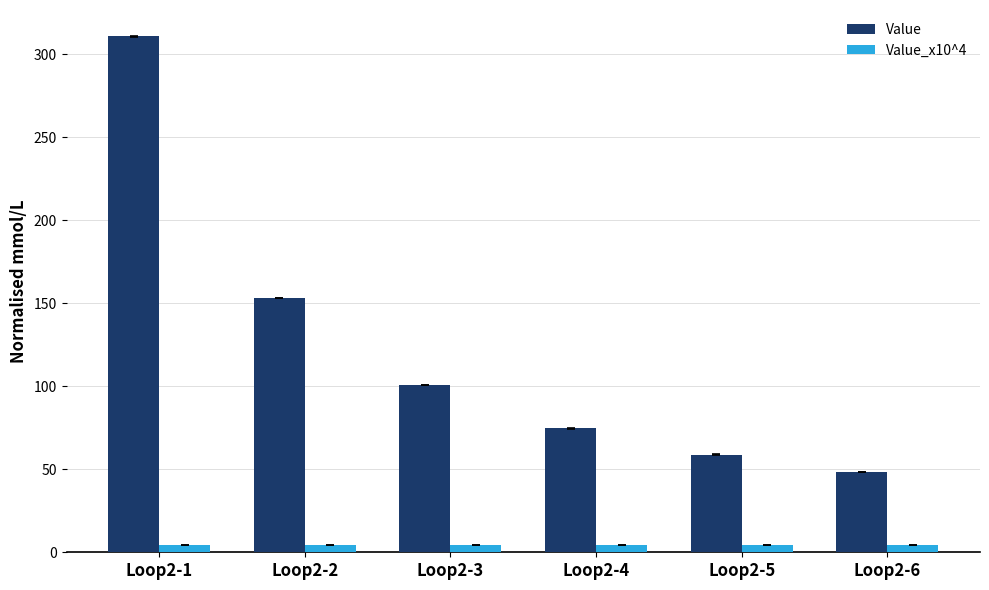

Which series has the largest range (max minus min)?

Value